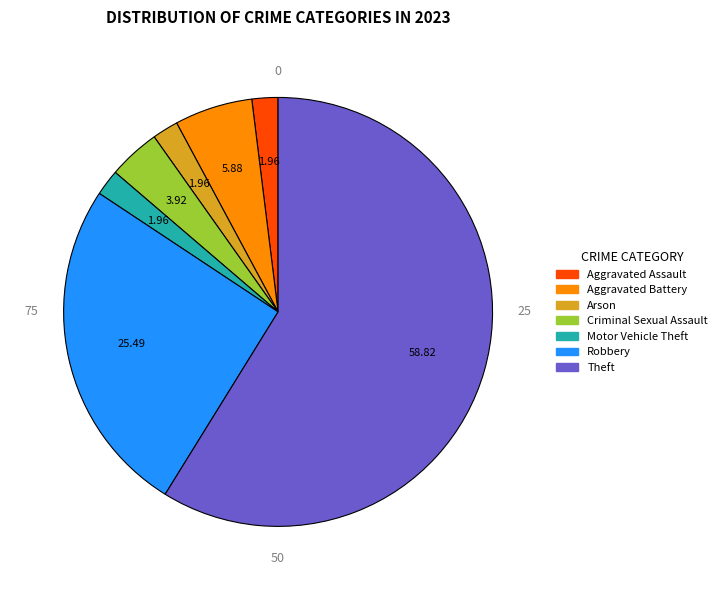

Is there a majority slice in this chart?

Yes